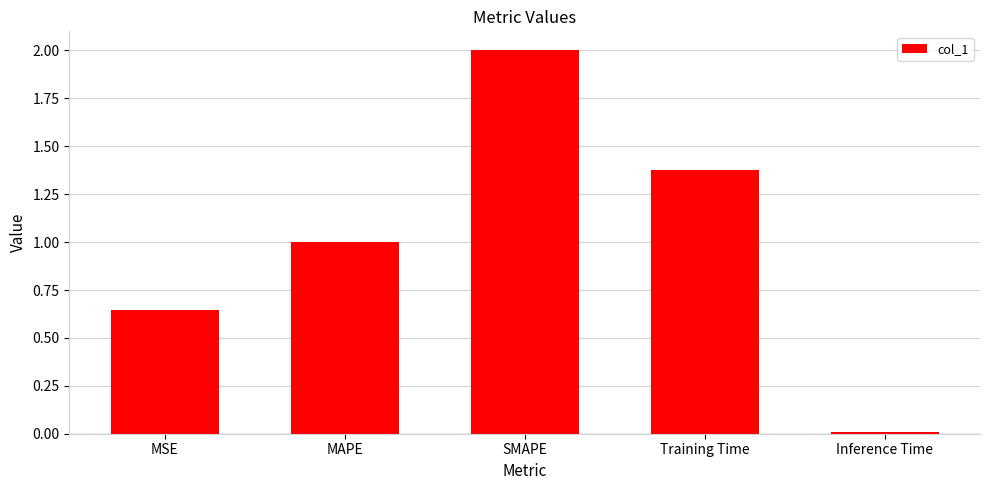

List the labels in order of value, smallest first.

Inference Time, MSE, MAPE, Training Time, SMAPE